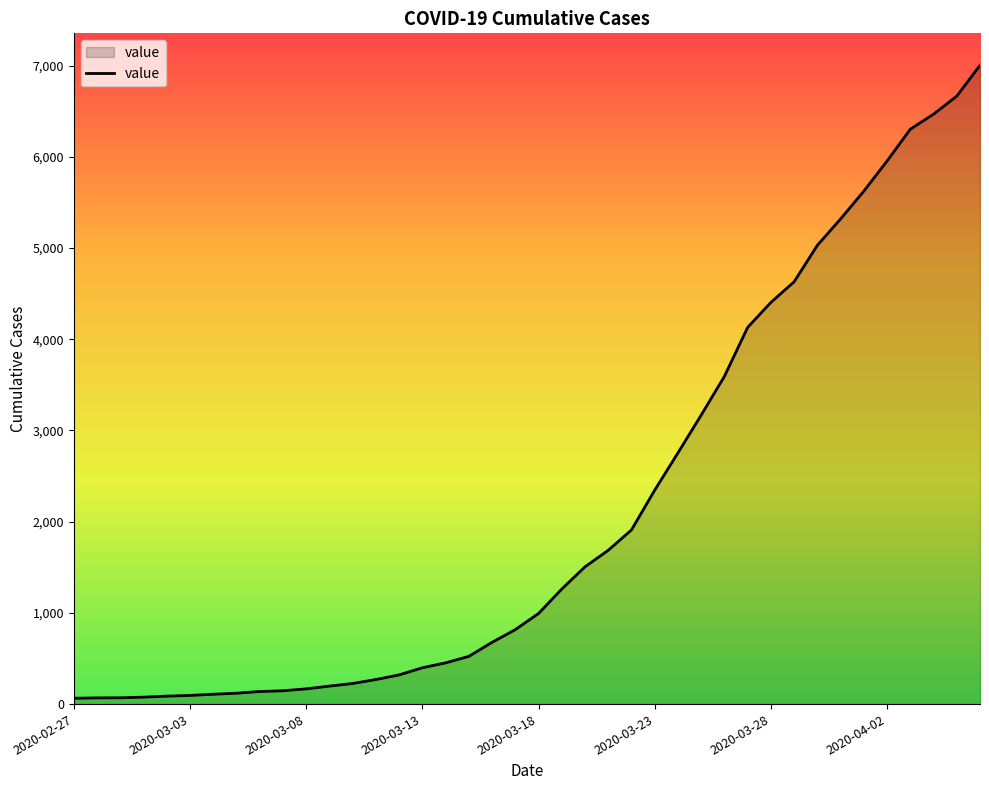

What is the difference between the maximum and minimum values?

6940